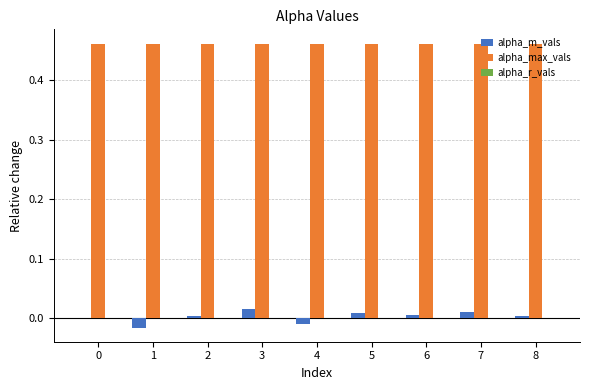

Count the number of data series in this chart.

2